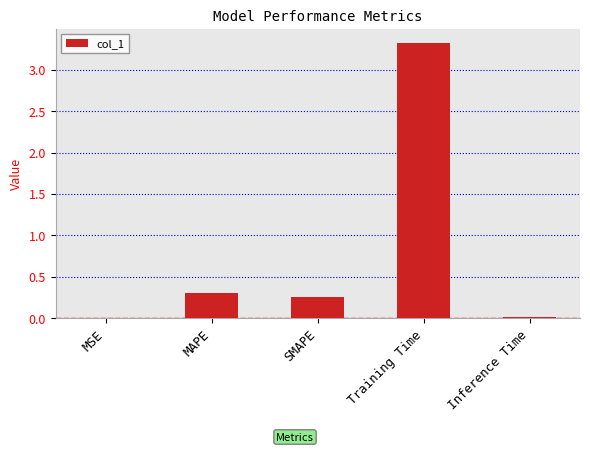

What is the greatest value displayed?

3.3